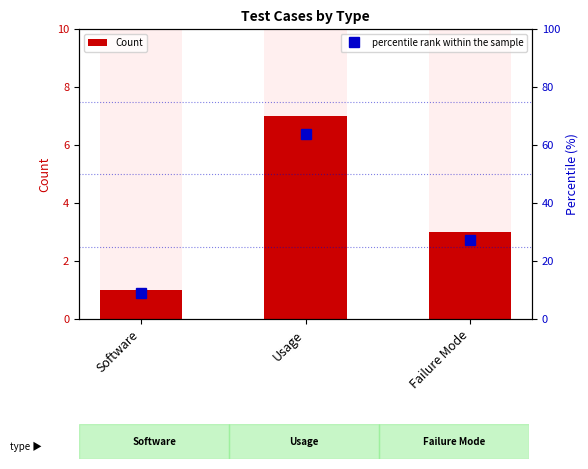

How many data points does each series have?

3